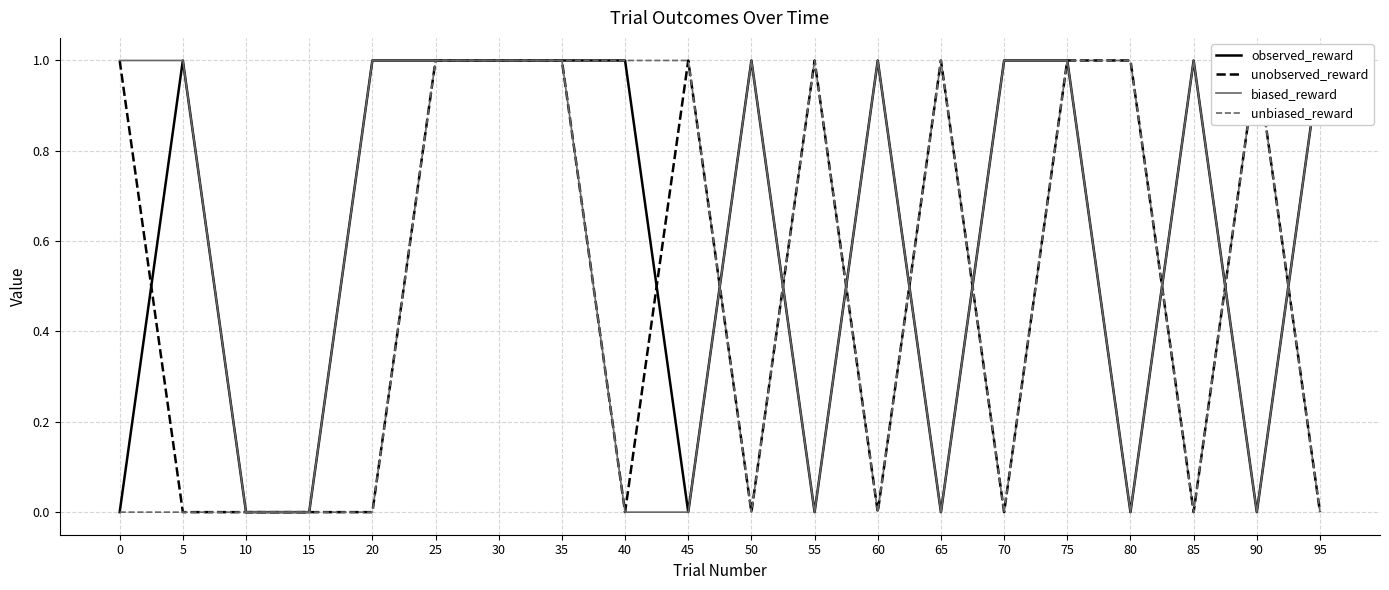

What is the difference between the highest and lowest values at 65?

1